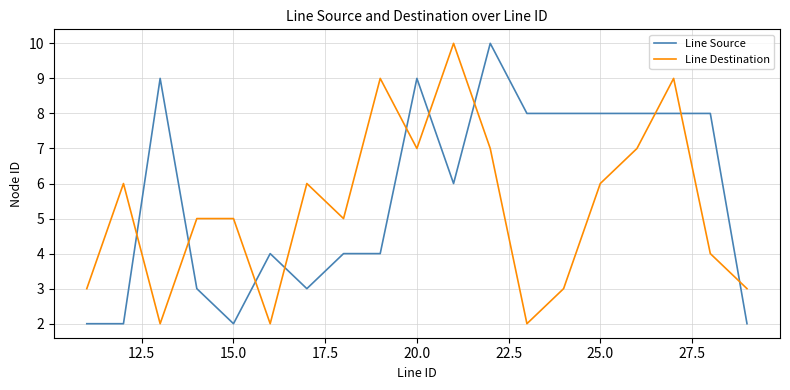

What is the difference between the maximum and minimum values in the Line Source series?

8